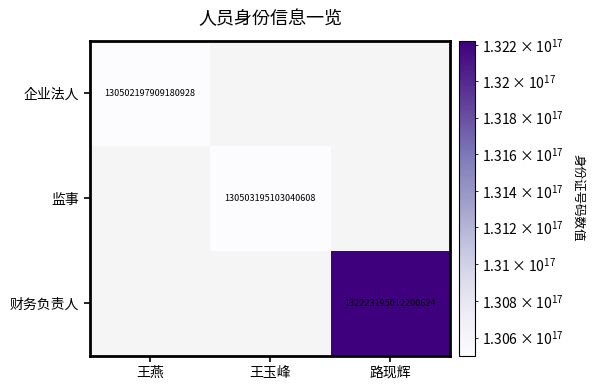

The value of 监事 at 王玉峰 is 170556659695497312. True or false?

False